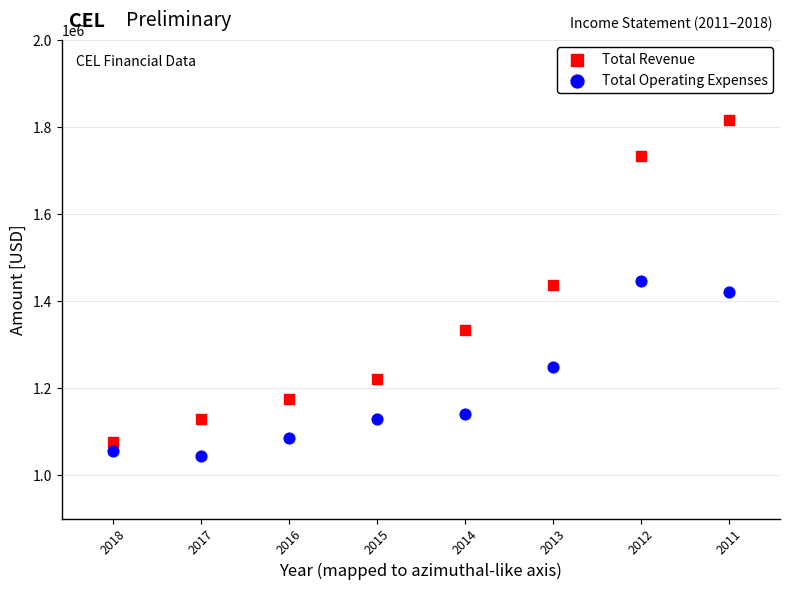

Which series reaches the maximum Y coordinate?

Total Revenue